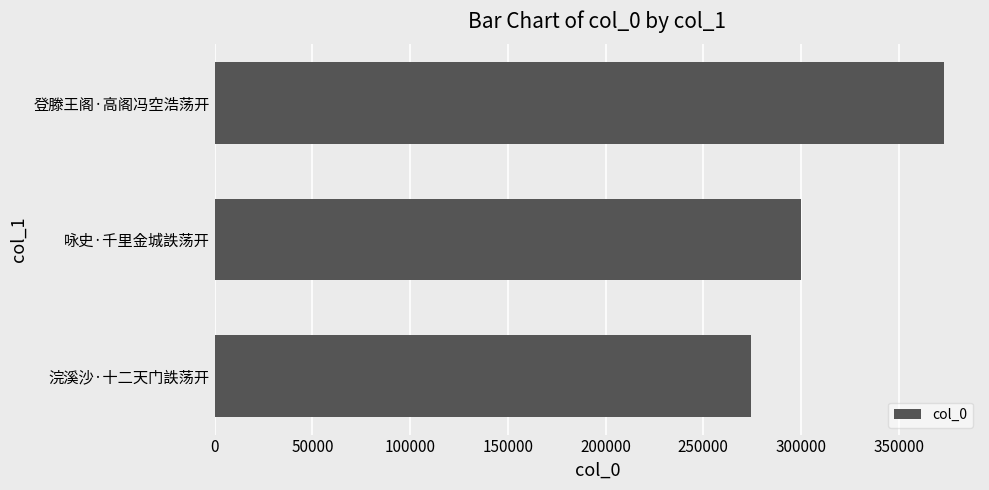

How many values are below 300250?

1